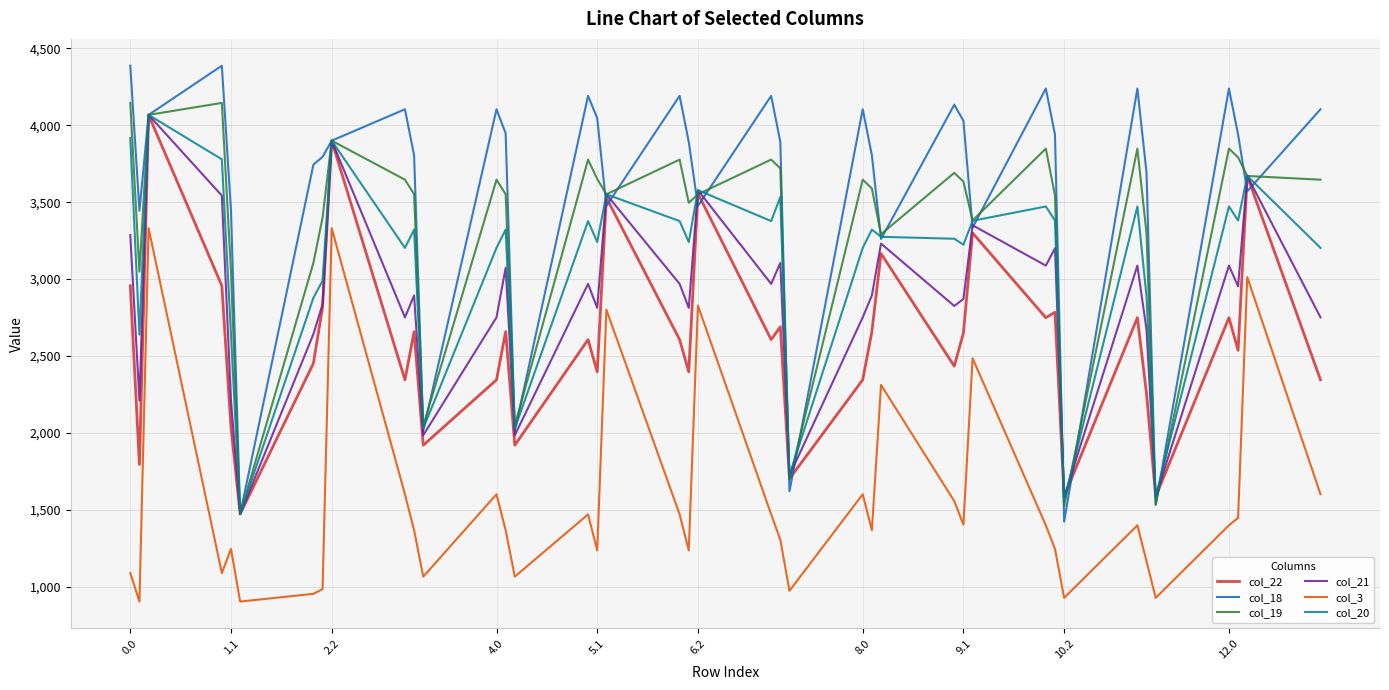

Which series has the largest range (max minus min)?

col_18